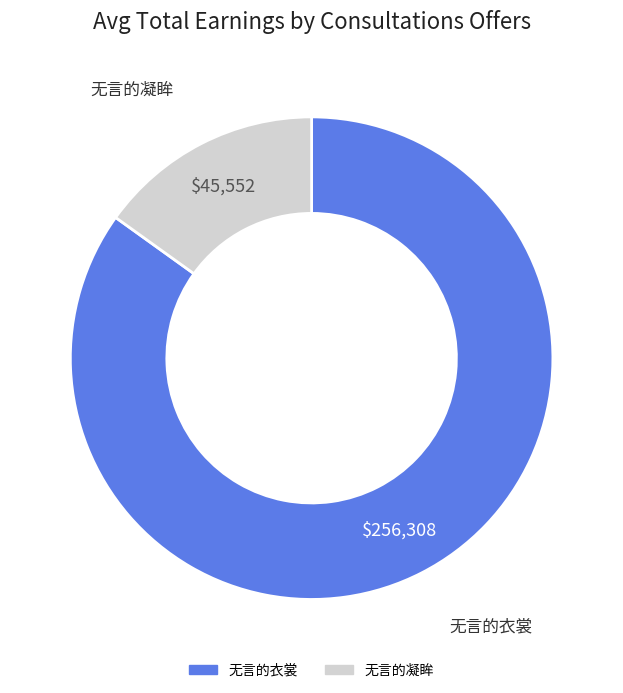

Which category has the smallest portion of the pie?

无言的凝眸